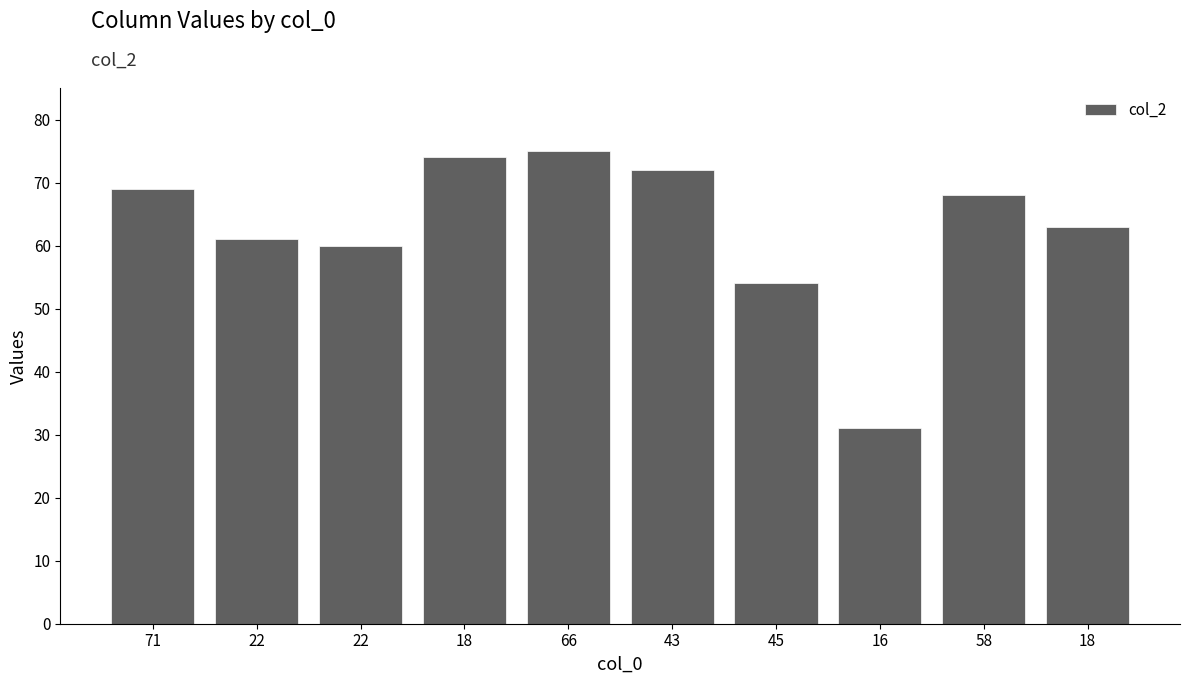

How many distinct data groups are displayed?

1